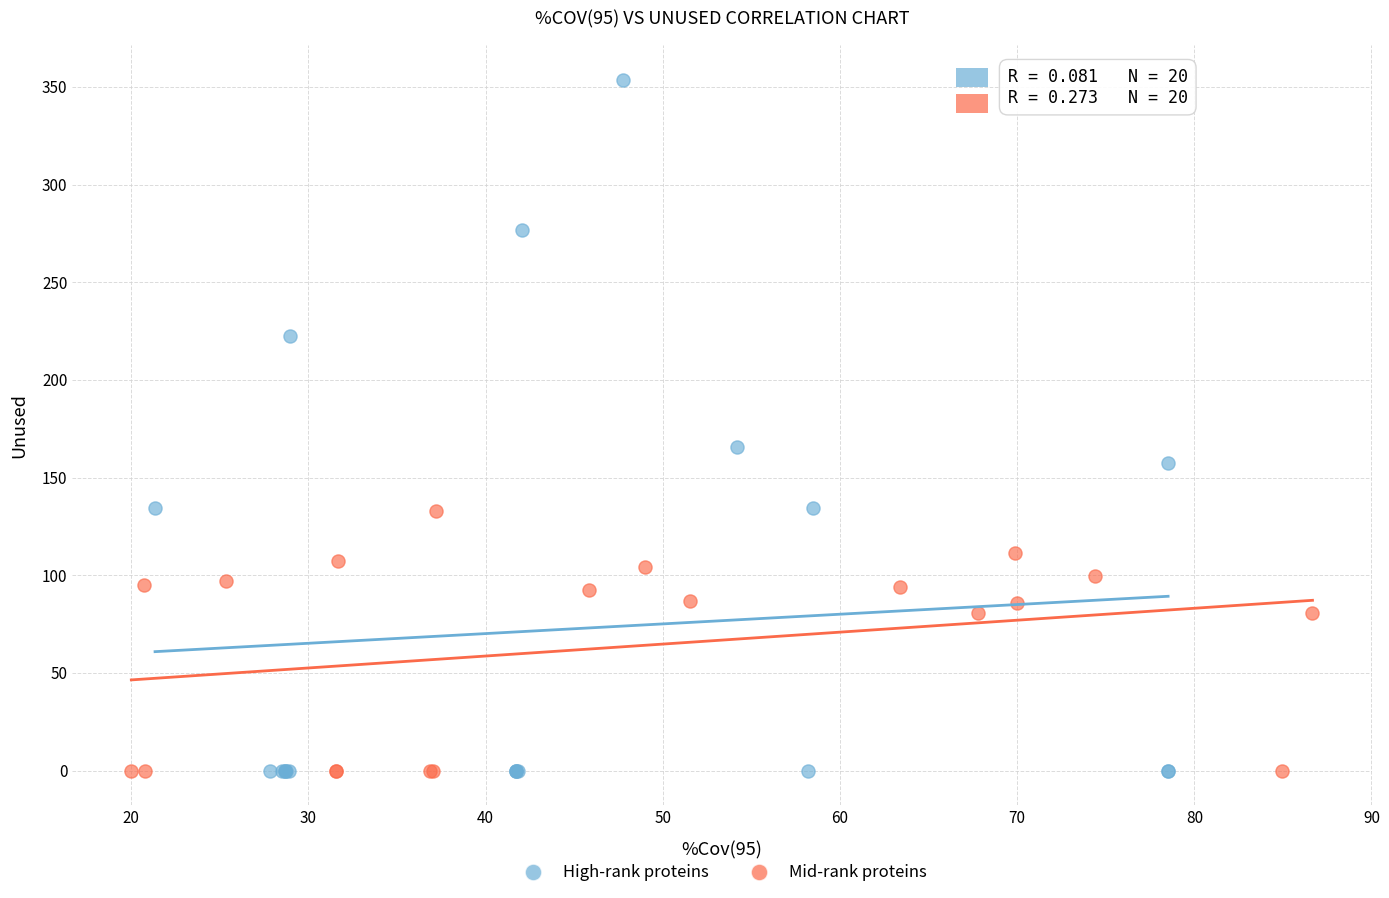

Which series has the largest Y range (max minus min)?

High-rank proteins